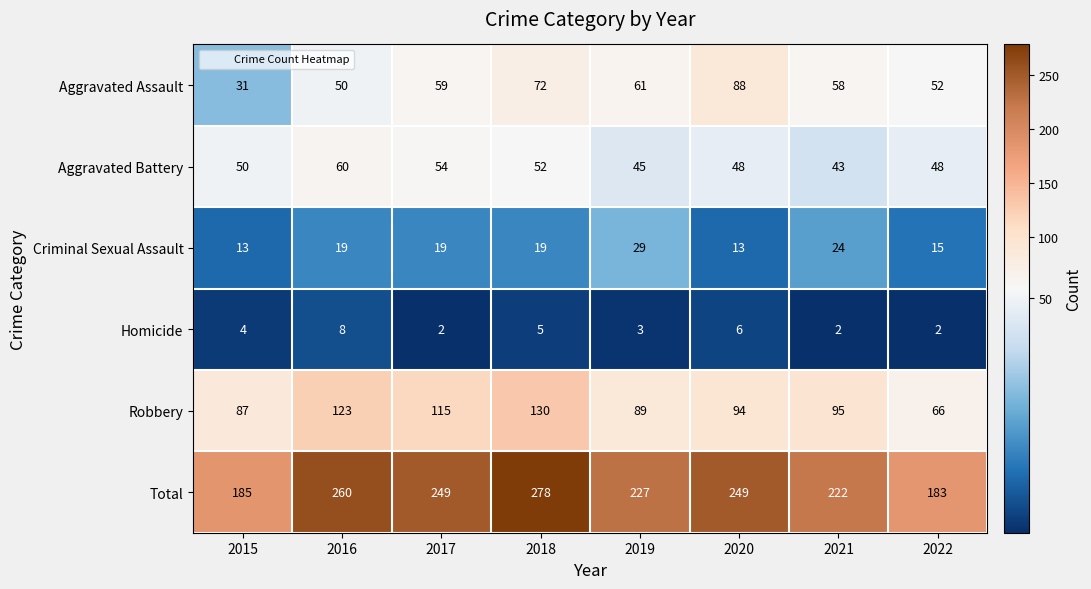

What is the sum of all Homicide values?

32